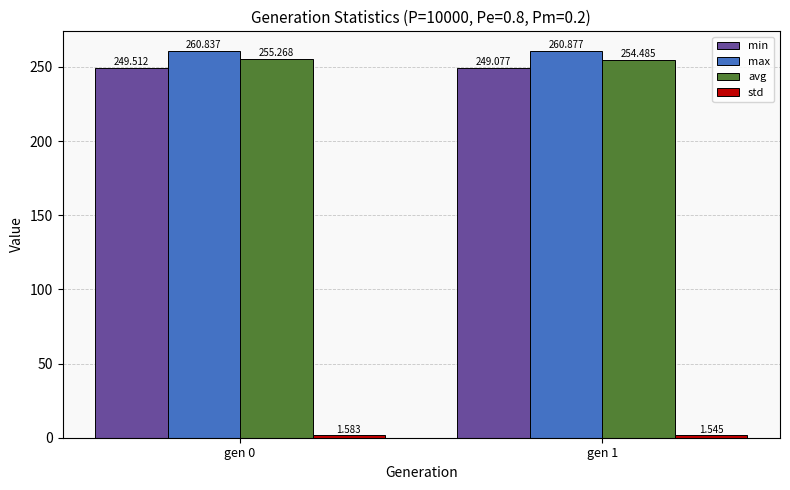

What is the value of the avg bar at the 1st from the left?

255.3